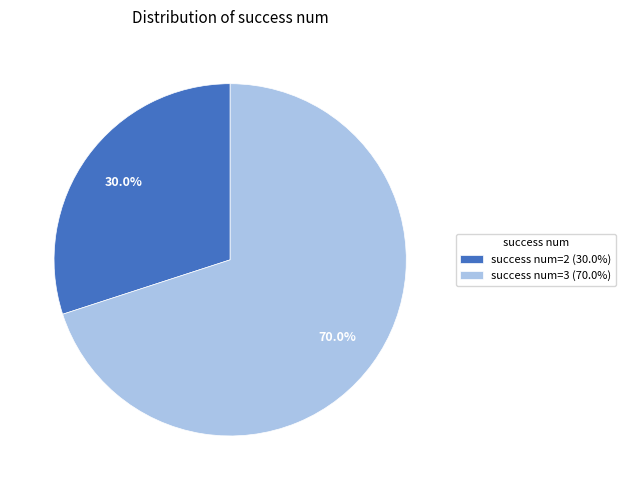

Rank the categories by value from highest to lowest.

success num=3 (70.0%), success num=2 (30.0%)